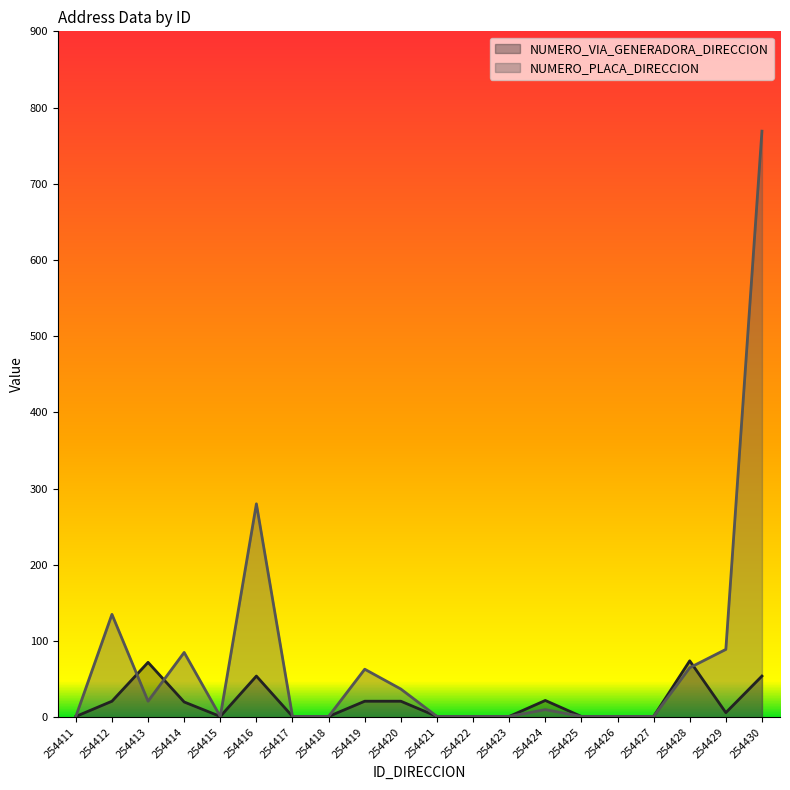

True or false: NUMERO_PLACA_DIRECCION has more than 0 interior local peaks.

True